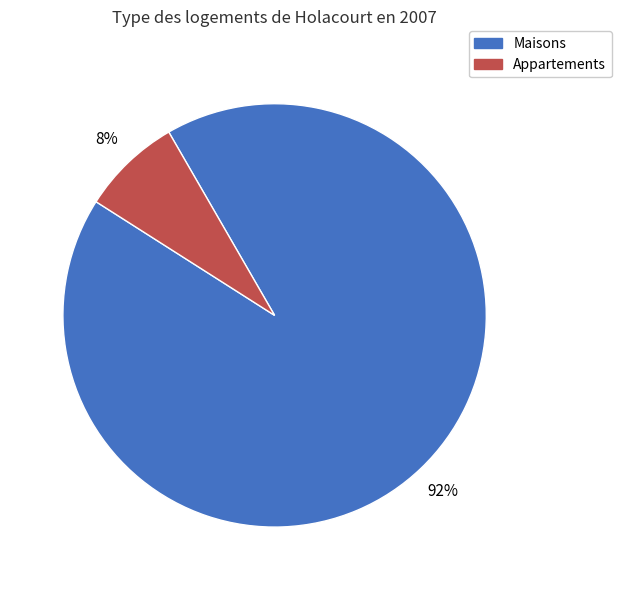

To the nearest percent, what is the average slice percentage?

50%